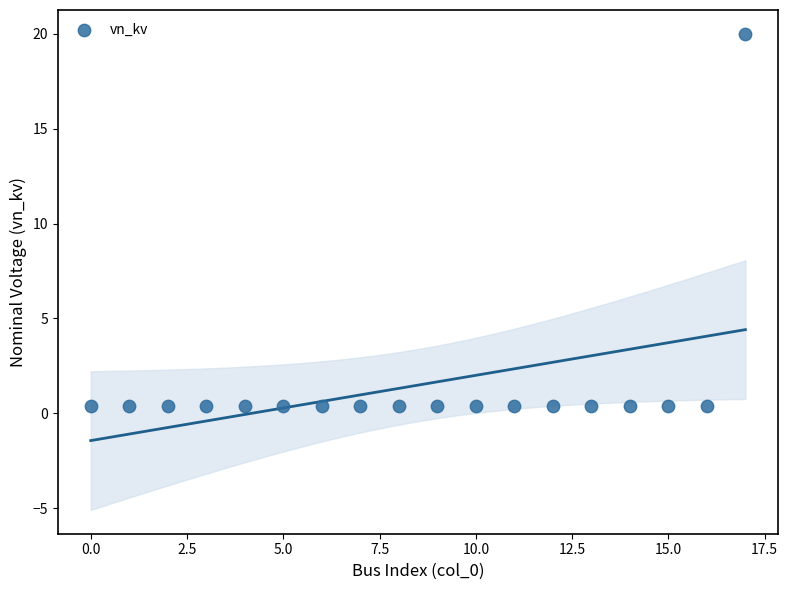

What is the range of Y values (max minus min)?

19.6